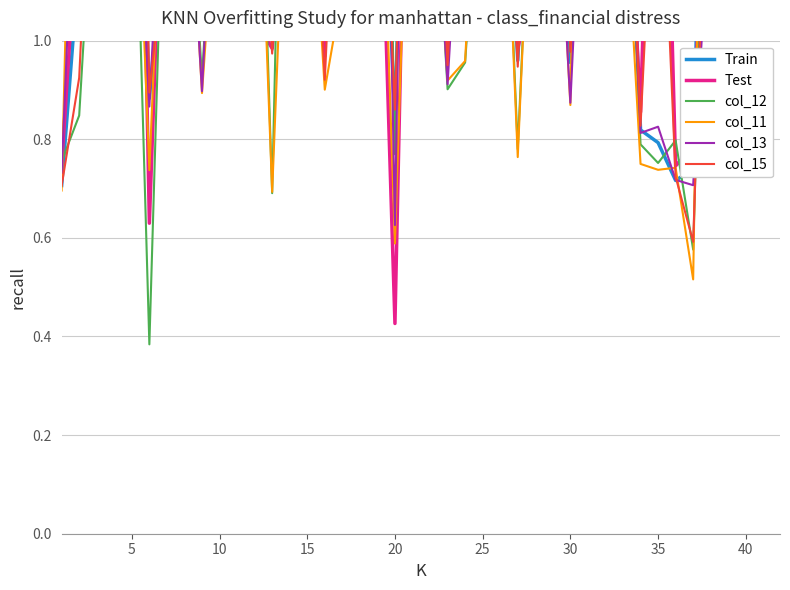

List the series in order of their peak value, highest first.

col_13, Train, col_12, Test, col_15, col_11